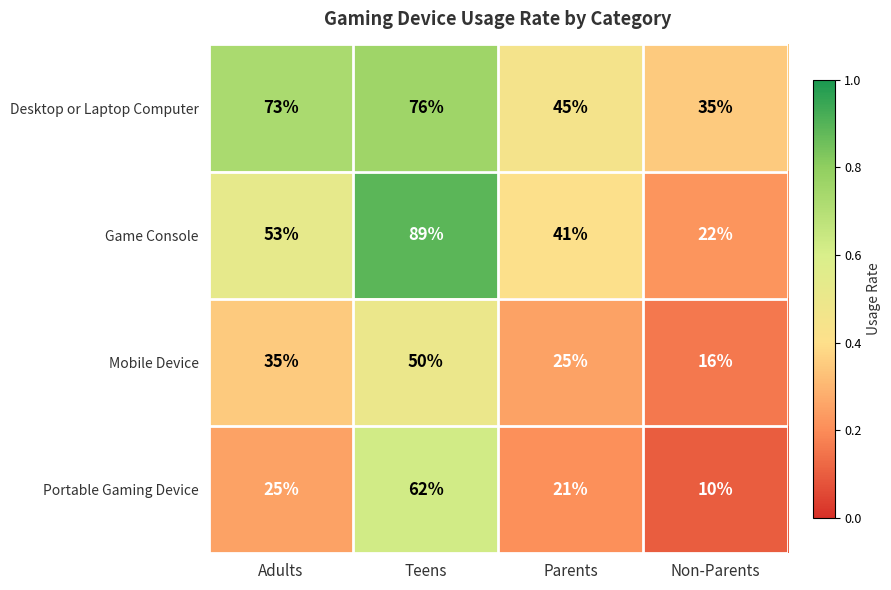

Which series has the largest range (max minus min)?

Game Console